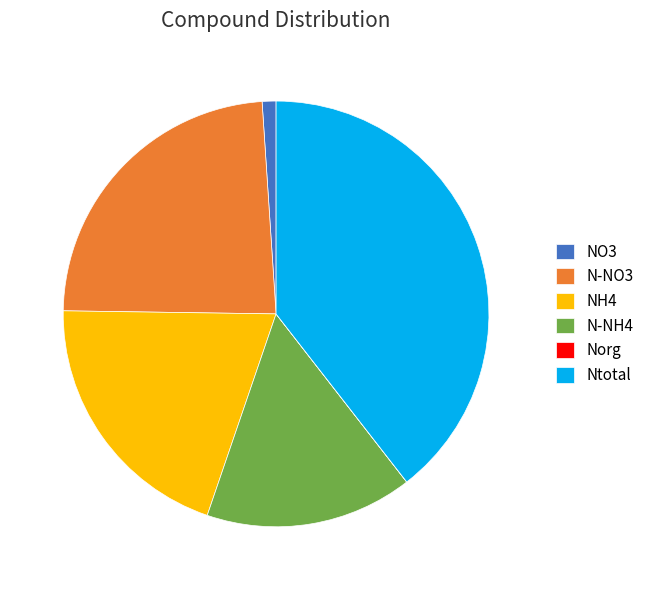

Is it true that Ntotal is 39% of the pie?

True